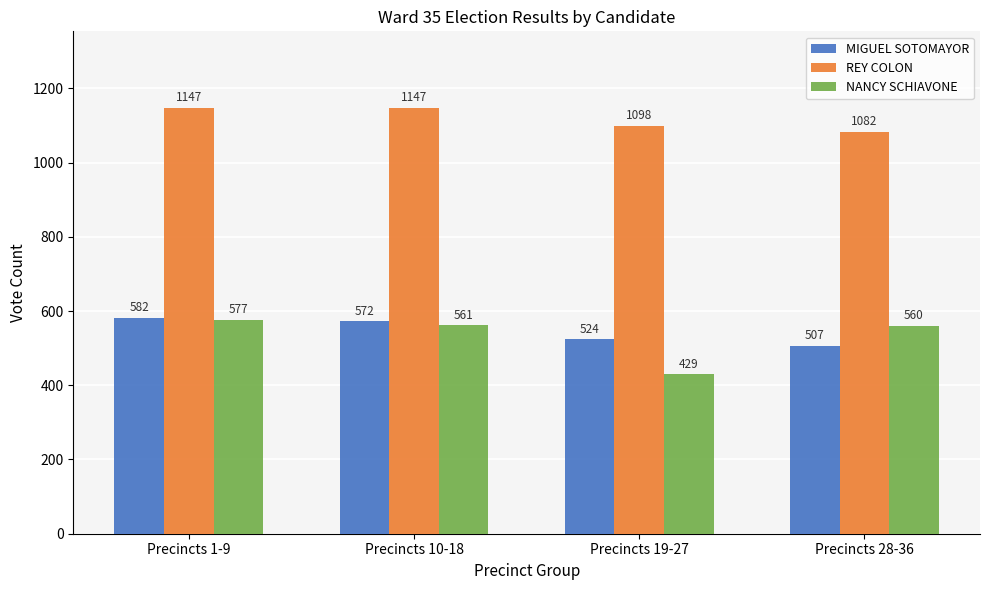

The value of MIGUEL SOTOMAYOR at Precincts 28-36 is 794. True or false?

False